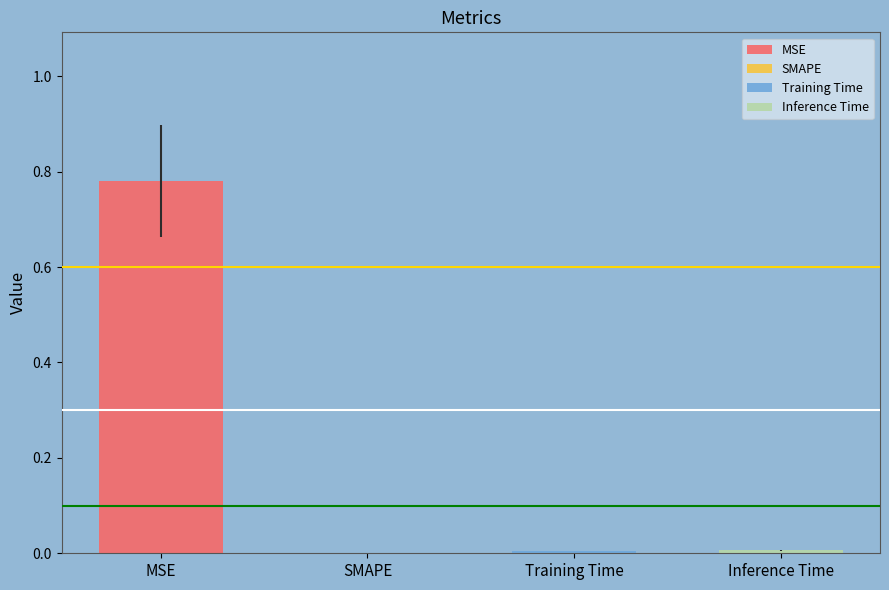

Which has a higher value, Inference Time or MSE?

MSE